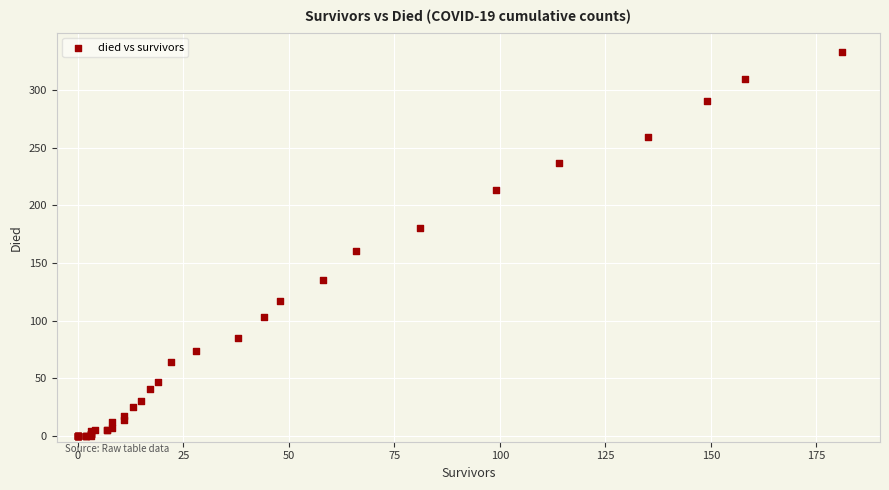

What Y value in the scatter plot is closest to 166?

160